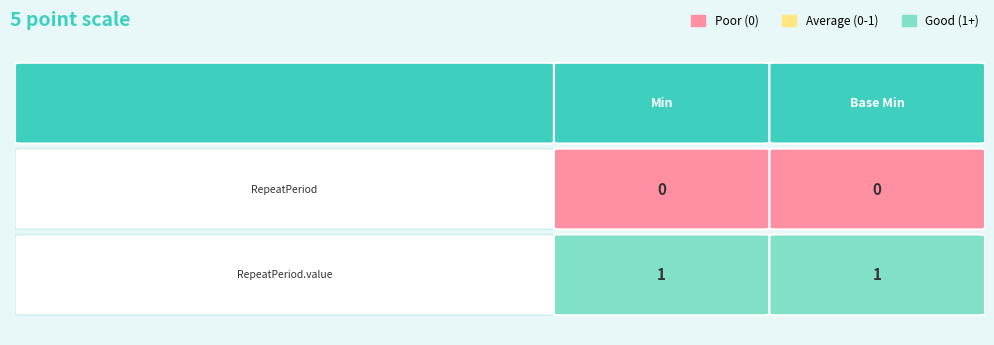

At which label does shr-core-RepeatPeriod-model reach its peak?

Min